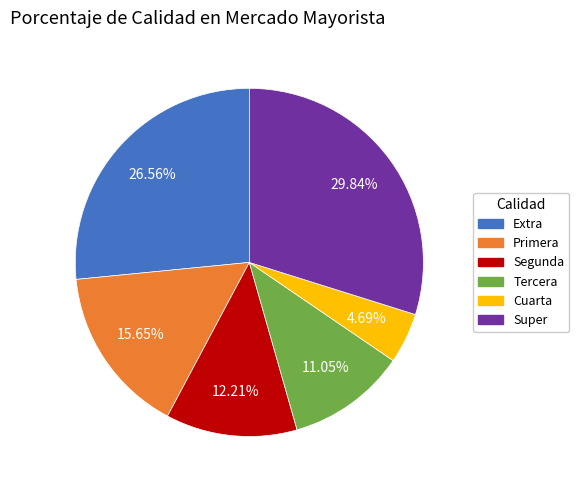

Is there any slice that represents more than half of the pie?

No